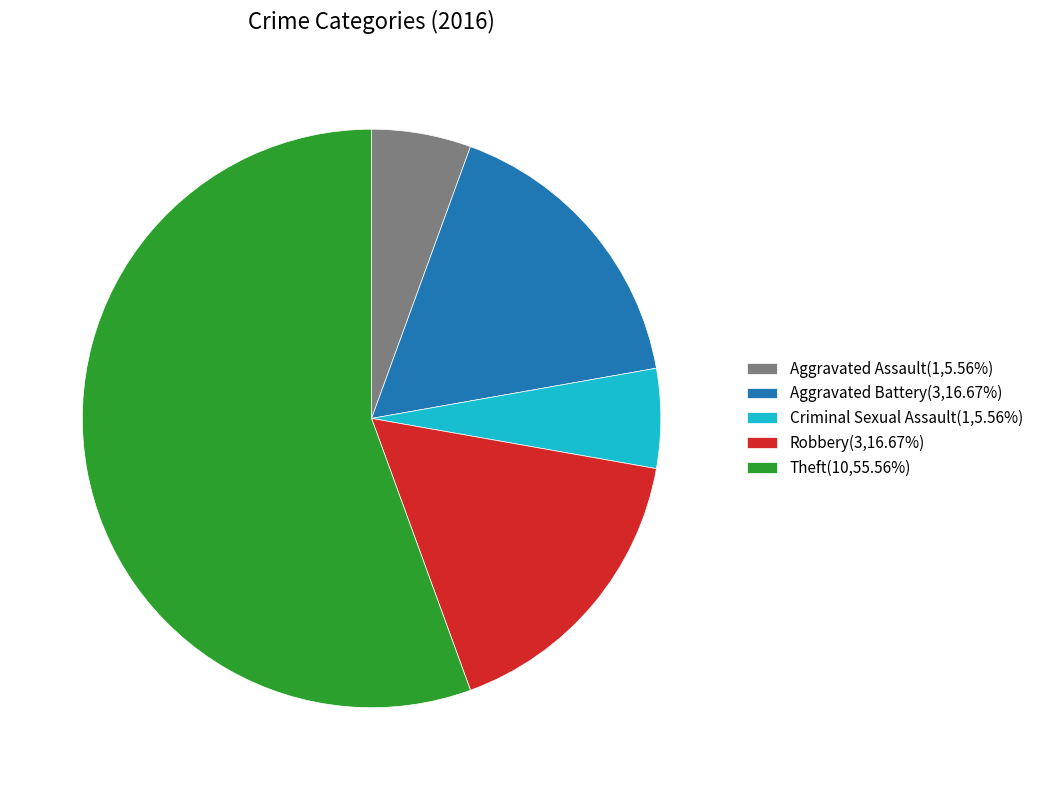

How many slices are in this pie chart?

5